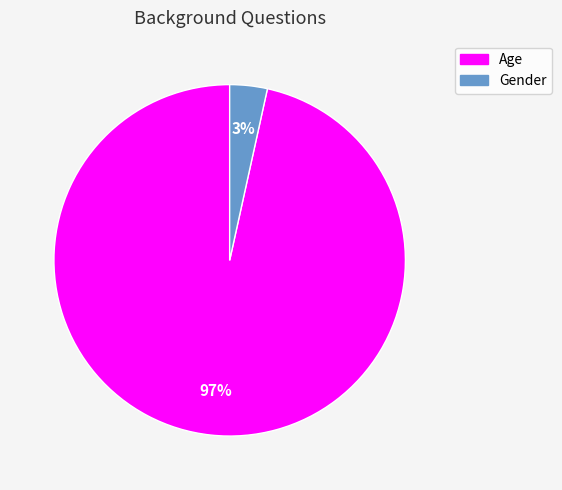

How many segments does this pie chart have?

2